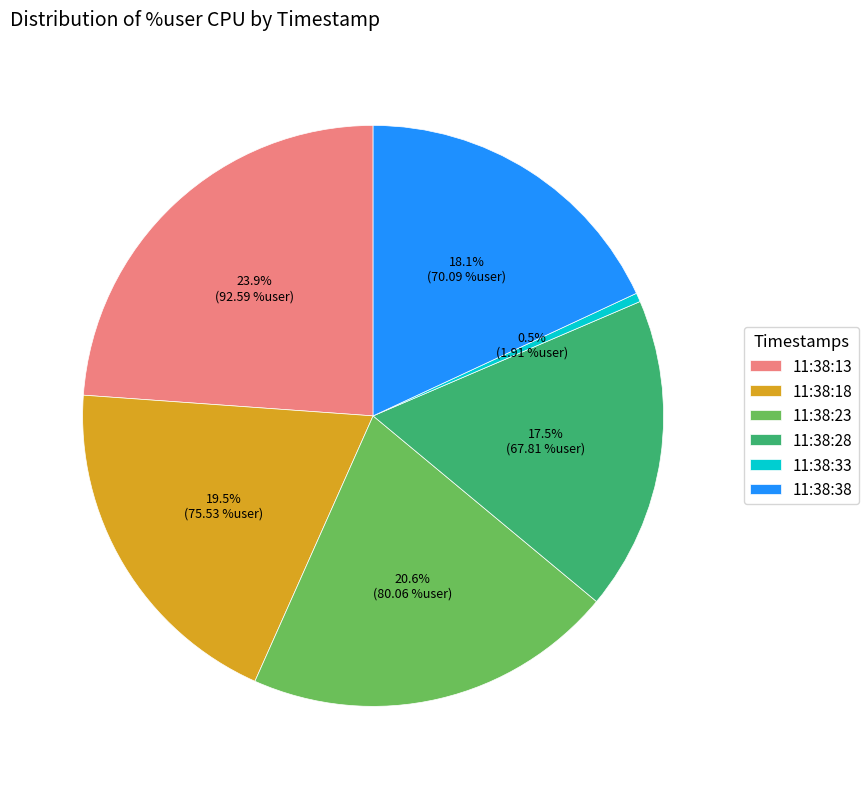

How many slices are in this pie chart?

6